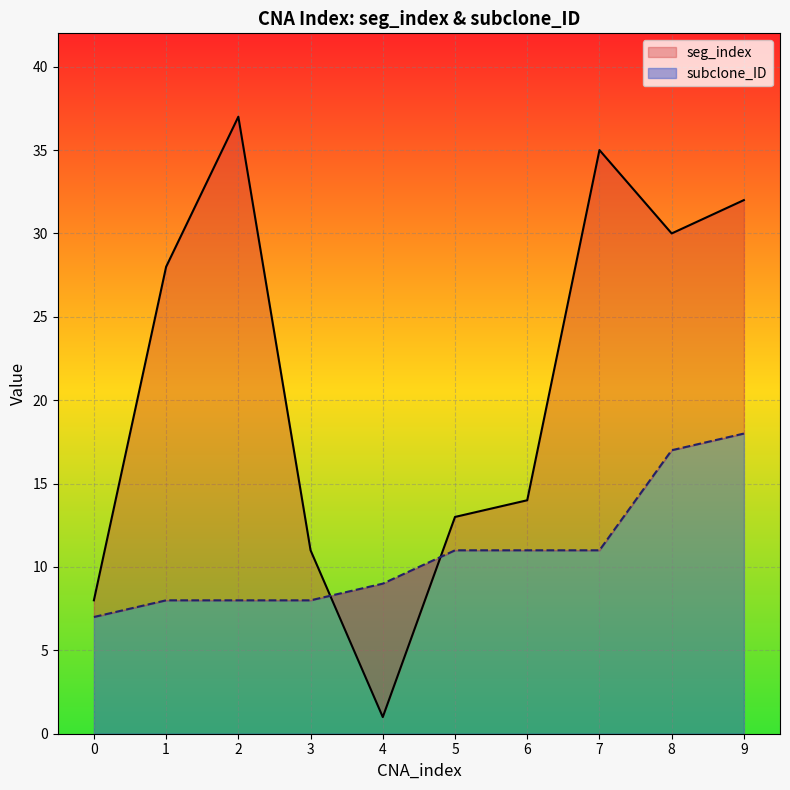

What is the maximum value shown in the chart?

37